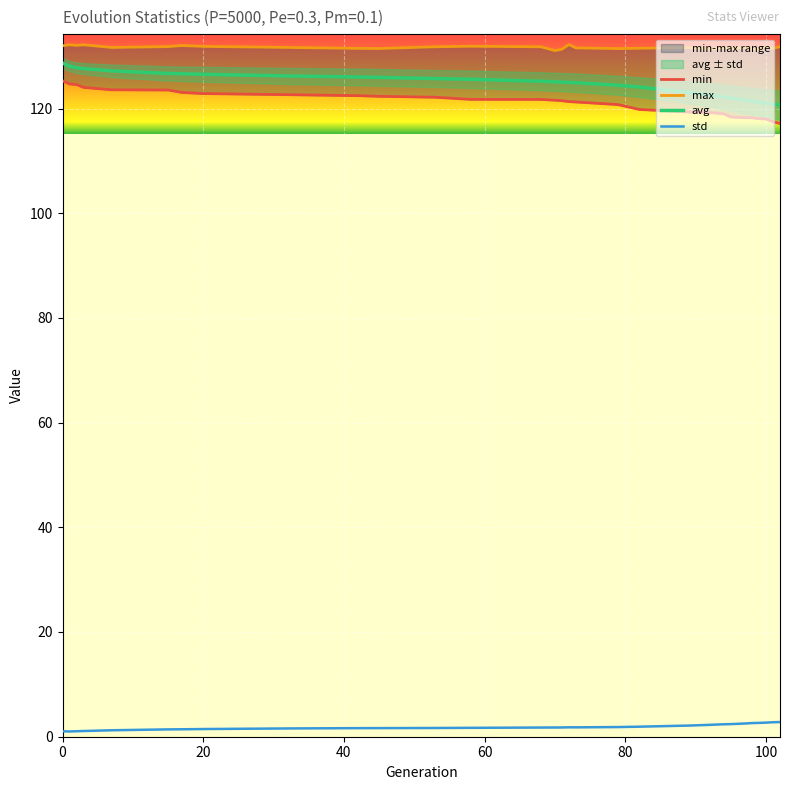

What is the sum of the max values at 82 and 79?

263.0